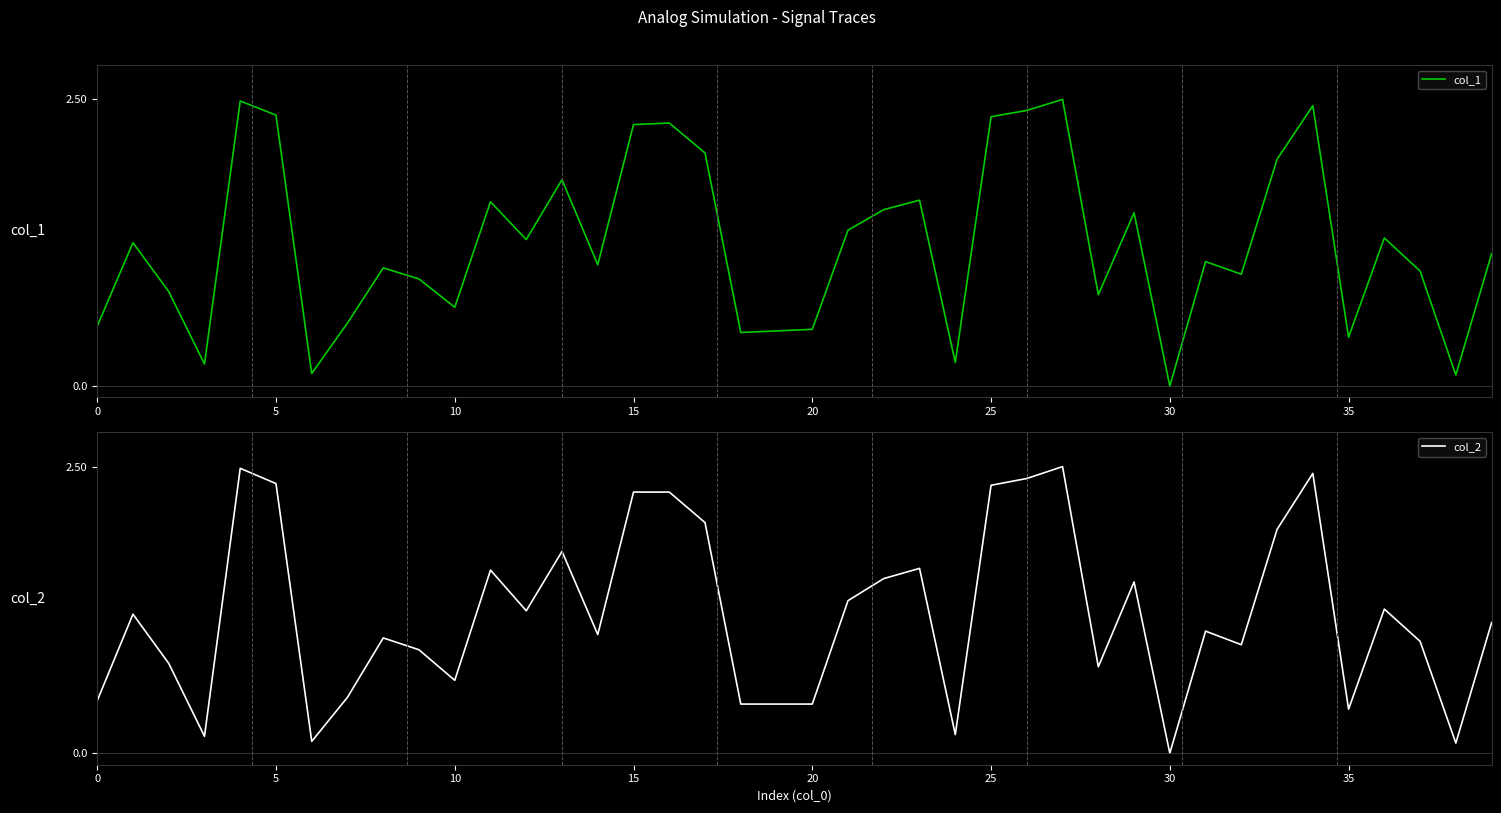

True or false: col_2 and col_1 cross at least once.

False